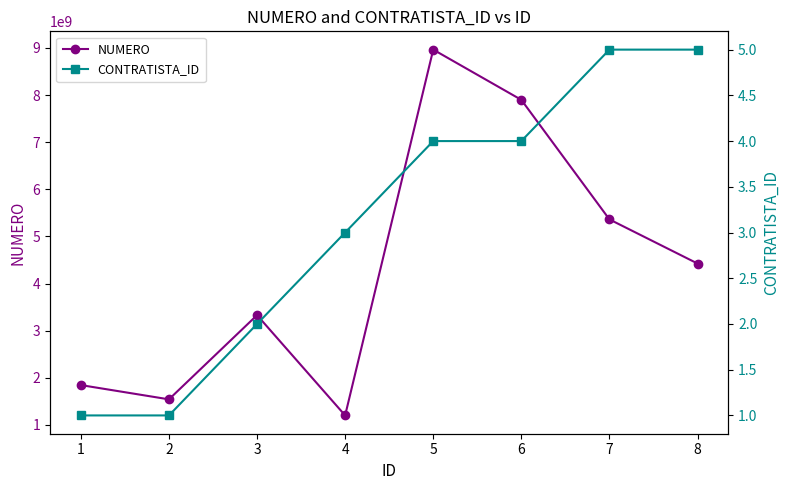

Is the value of NUMERO at 8 greater than the value of CONTRATISTA_ID at 1?

Yes